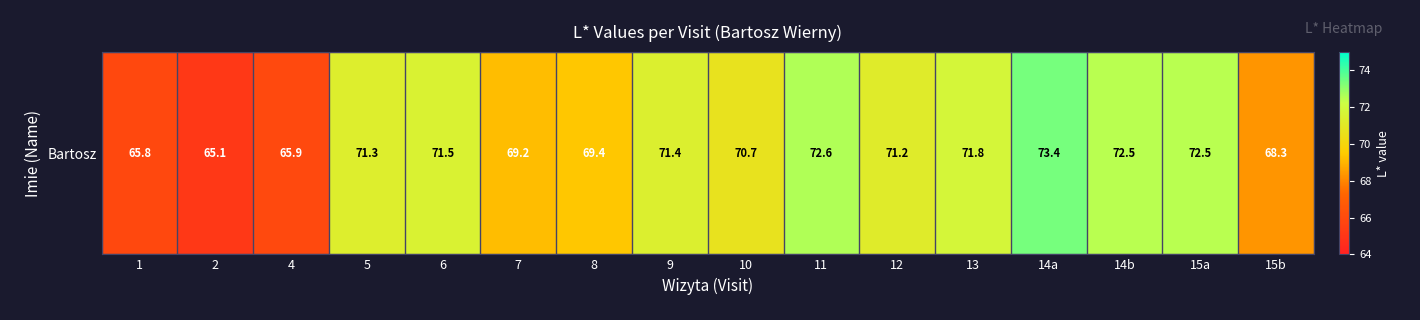

List the labels in order of value, largest first.

14a, 11, 15a, 14b, 13, 6, 9, 5, 12, 10, 8, 7, 15b, 4, 1, 2